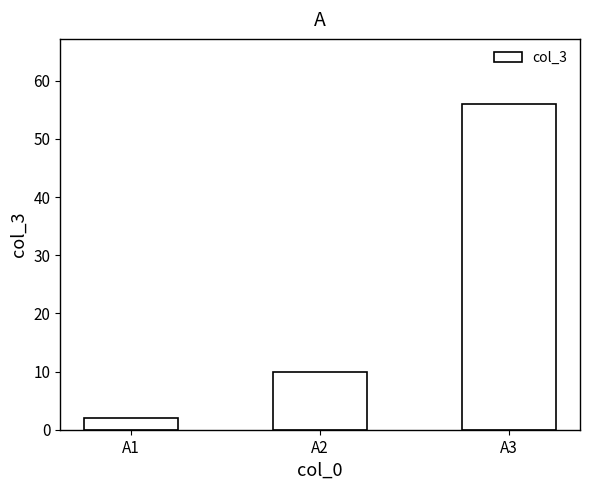

Count the number of categories in the chart.

3